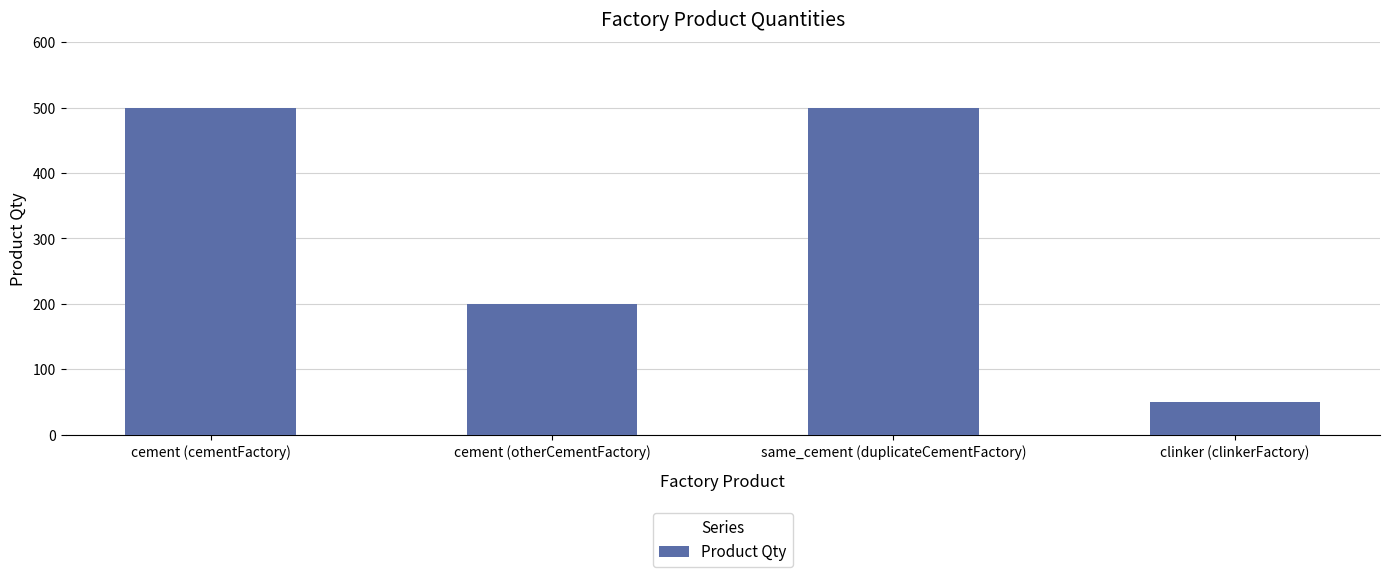

What is the change in value from cement (cementFactory) to clinker (clinkerFactory)?

-450